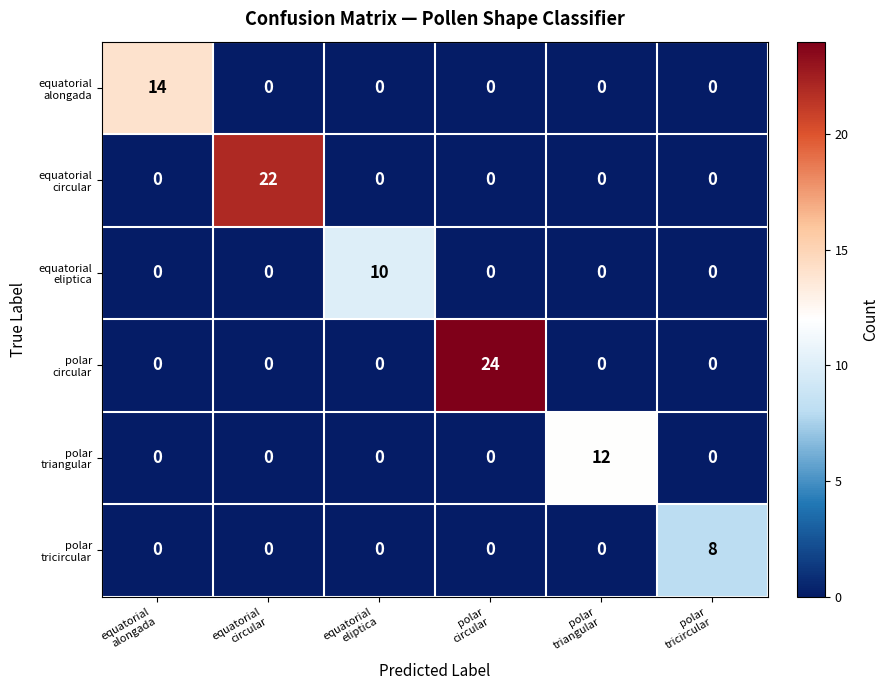

What is the greatest value displayed?

24